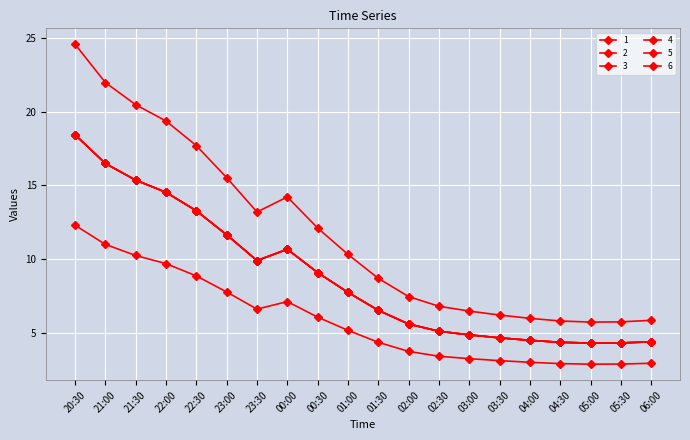

Does the chart have visible grid lines?

Yes